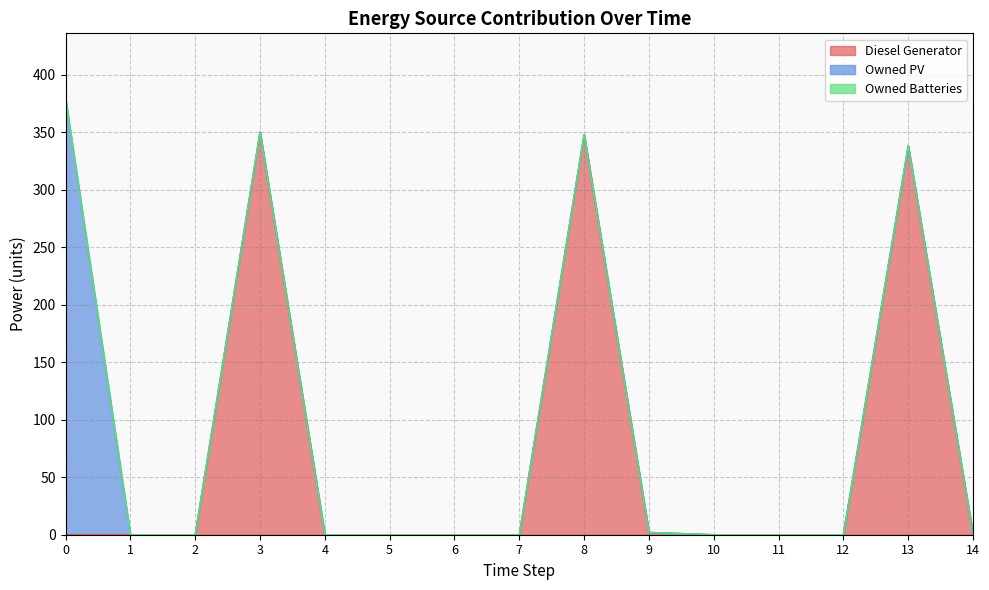

True or false: Diesel Generator has a value of 338 at 13.

True